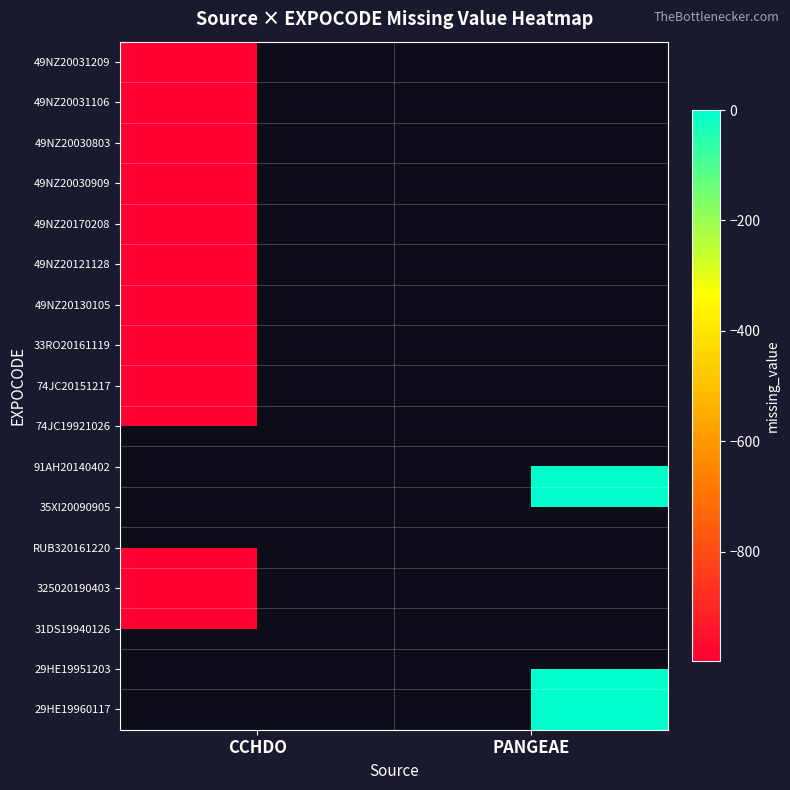

At which label is 74JC20151217 closest to -999?

CCHDO